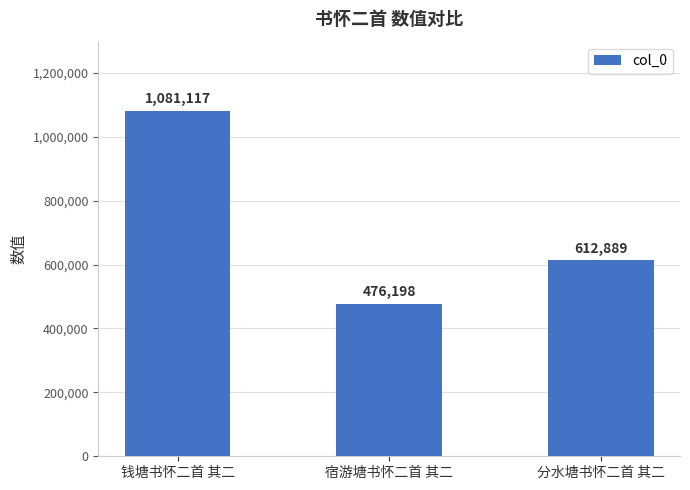

Does the chart contain any negative values?

No